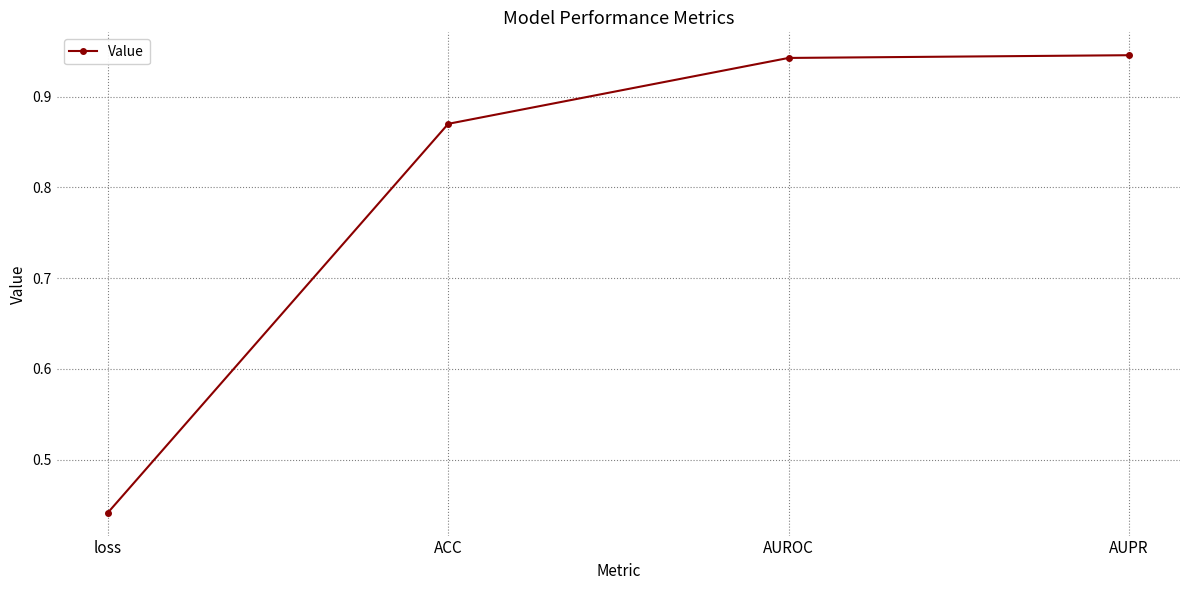

True or false: there are more than 2 points higher than both neighbors.

False